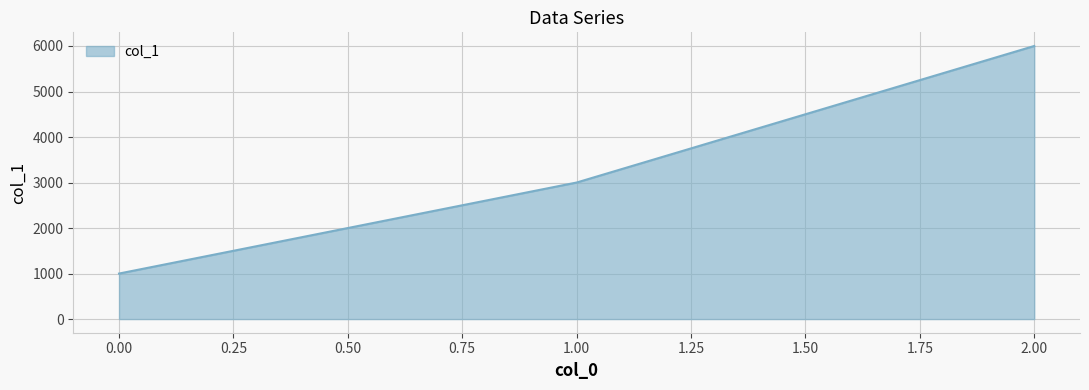

Between 2.00 and 1.00, which is larger?

2.00